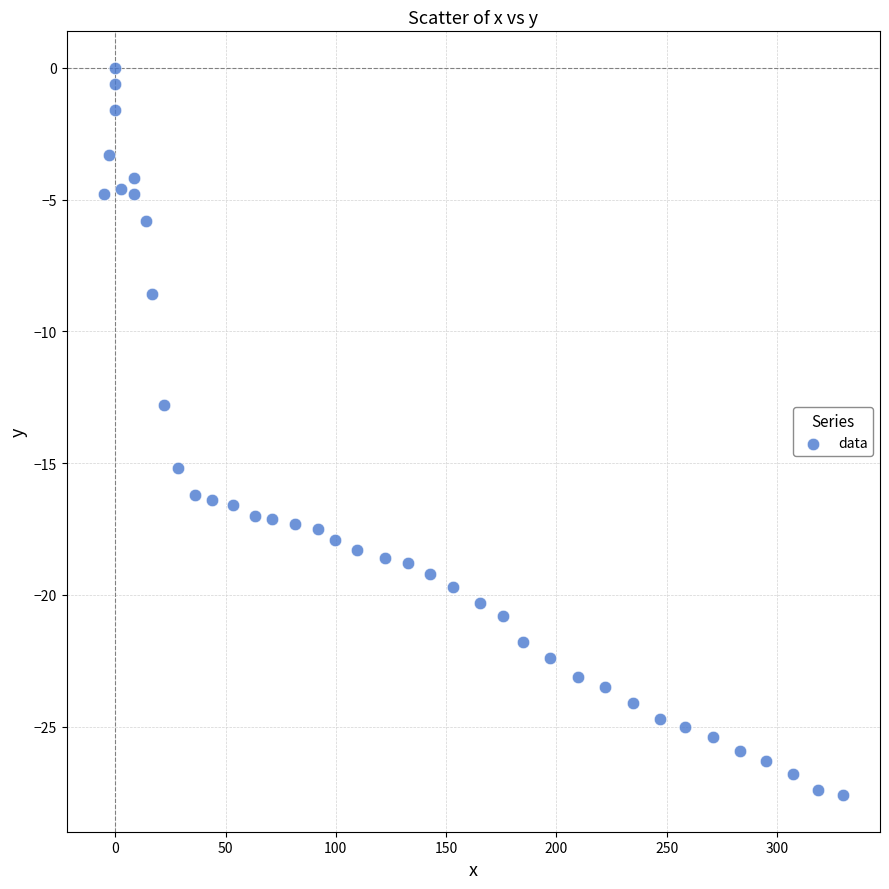

What is the range of X values (max minus min)?

335.2